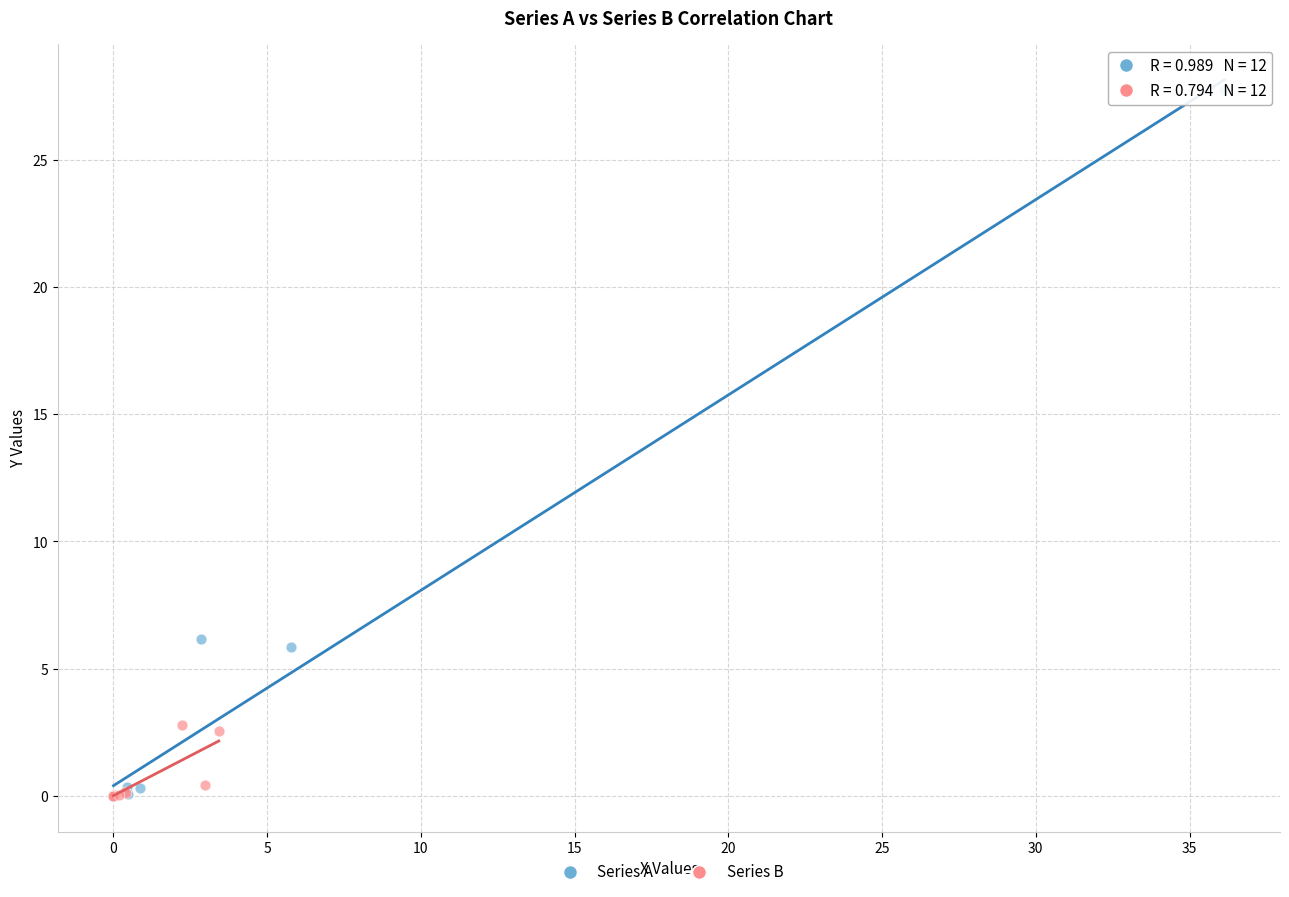

Which series has the widest spread of Y values?

Series A